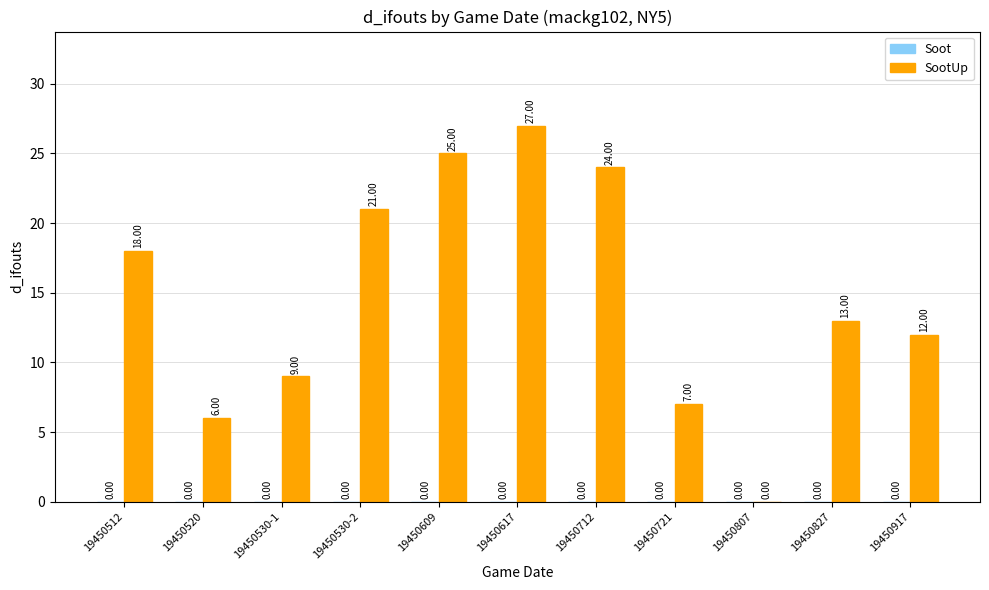

Which has a higher value, 19450827 or 19450520?

19450827